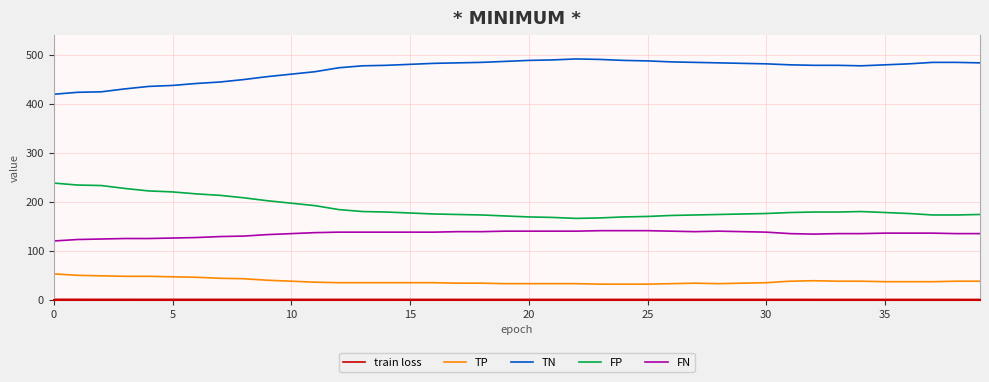

True or false: TP and FP intersect in this chart.

False